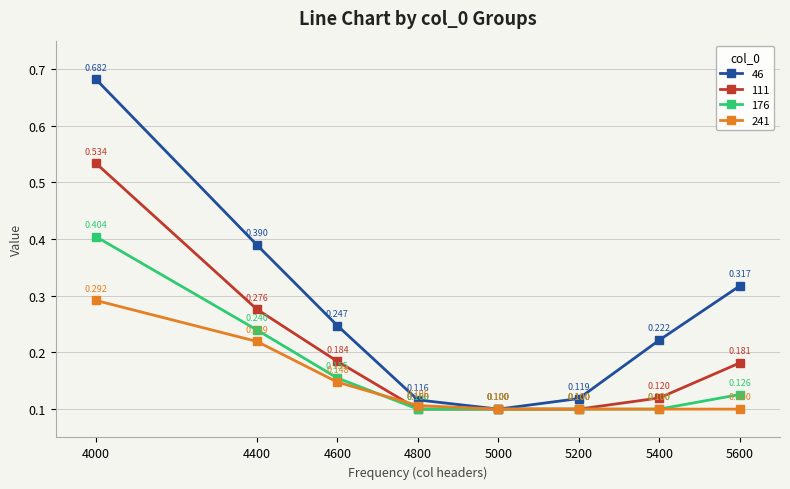

Read the 241 value at 5000.

0.1